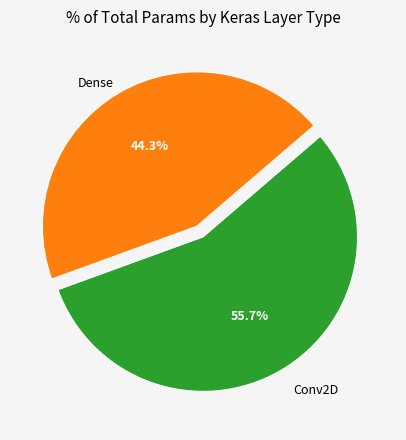

Is there a majority slice in this chart?

Yes